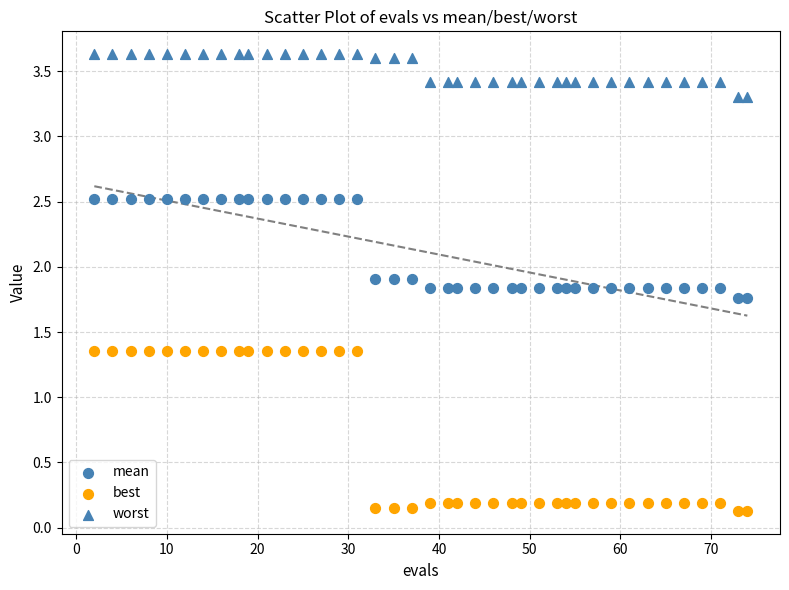

How many points are shown in the scatter plot?

120